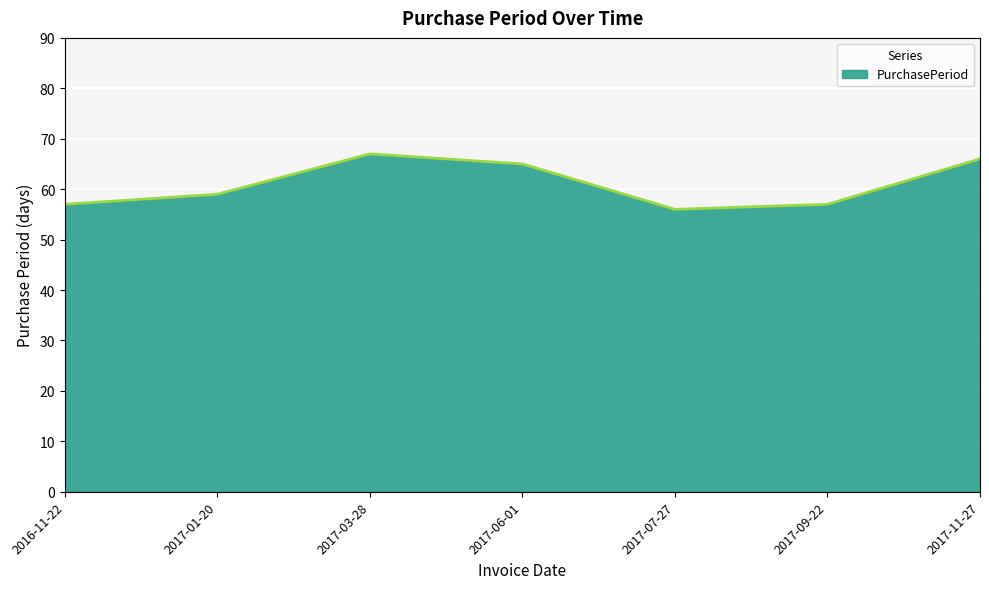

What position from the right is 2016-11-22?

7